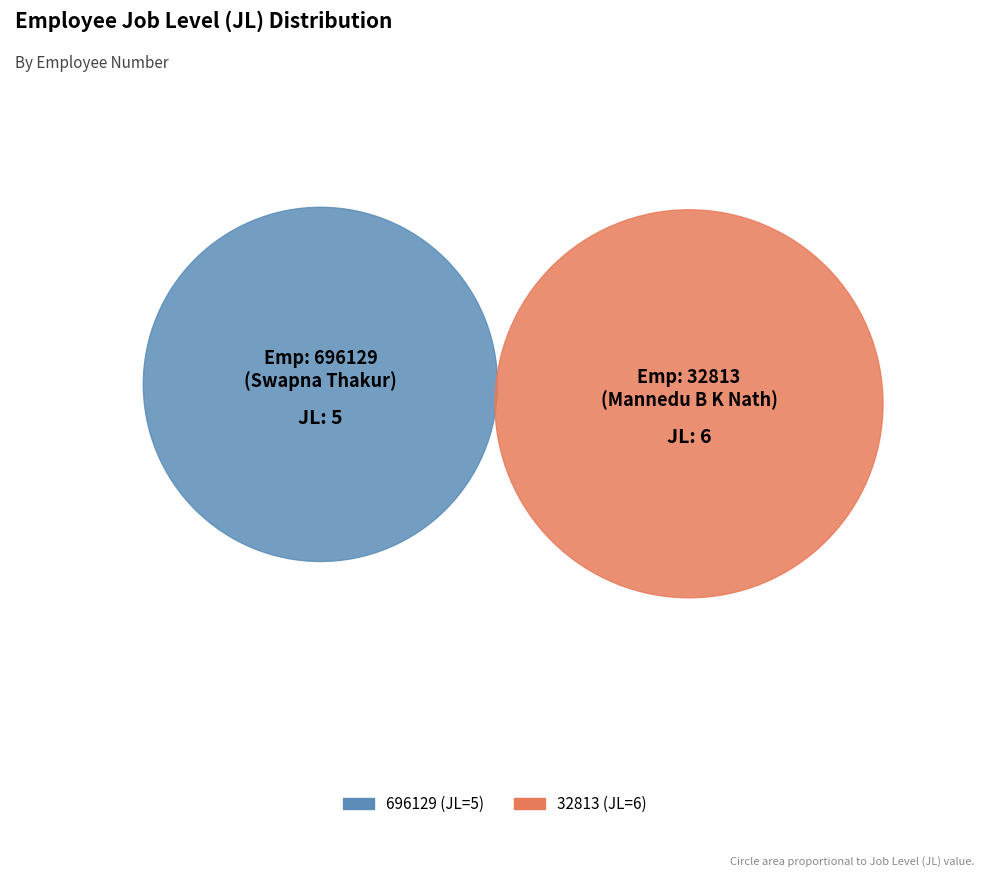

How many segments does this pie chart have?

2